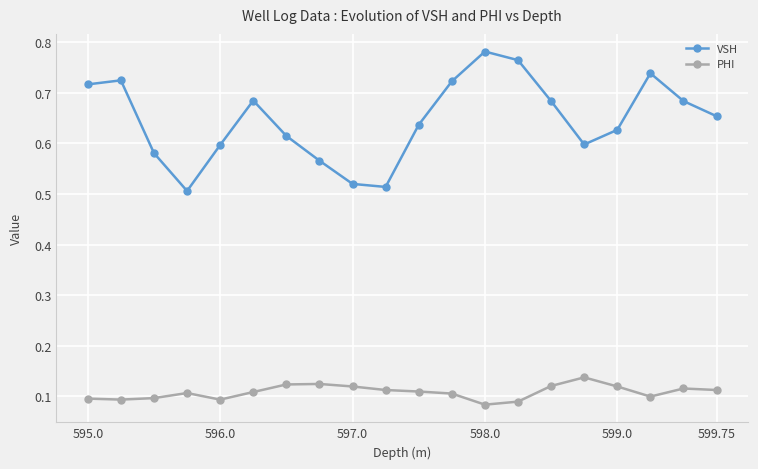

How many VSH values are between 0 and 1?

20